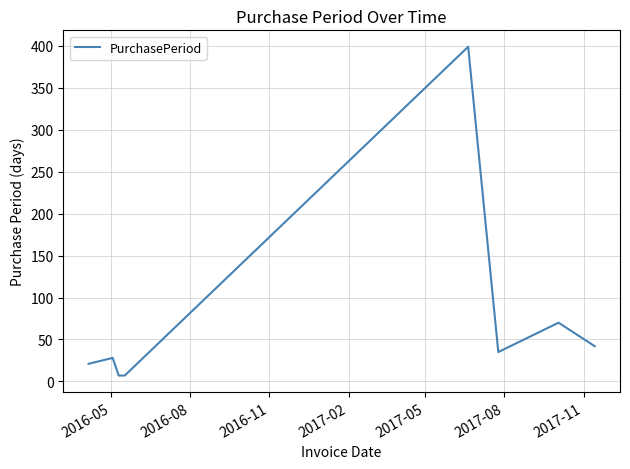

What is the difference between the maximum and second lowest values?

392